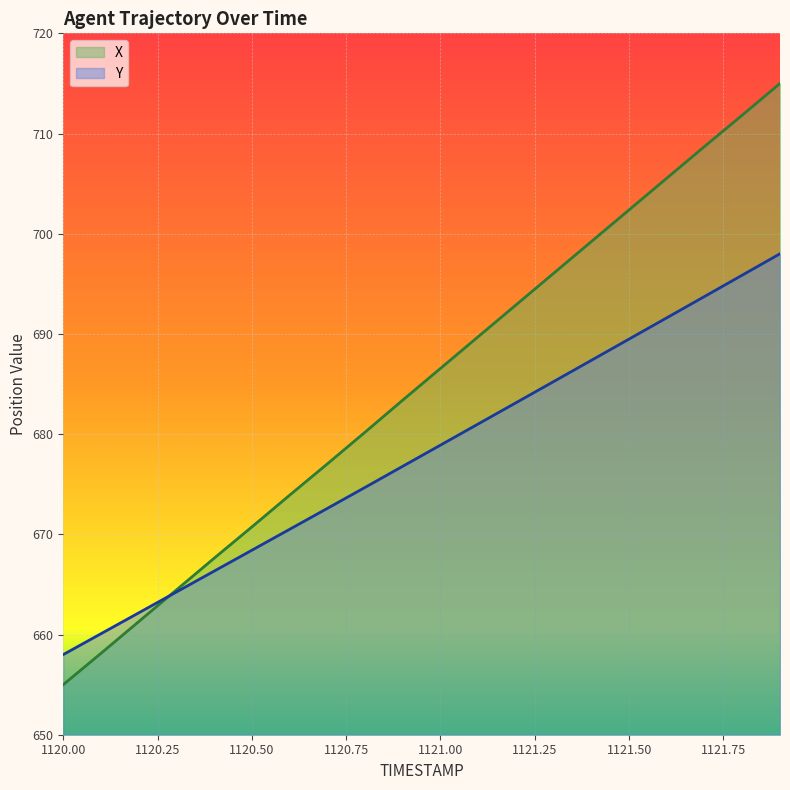

True or false: Y has more than 2 points higher than both neighbors.

False